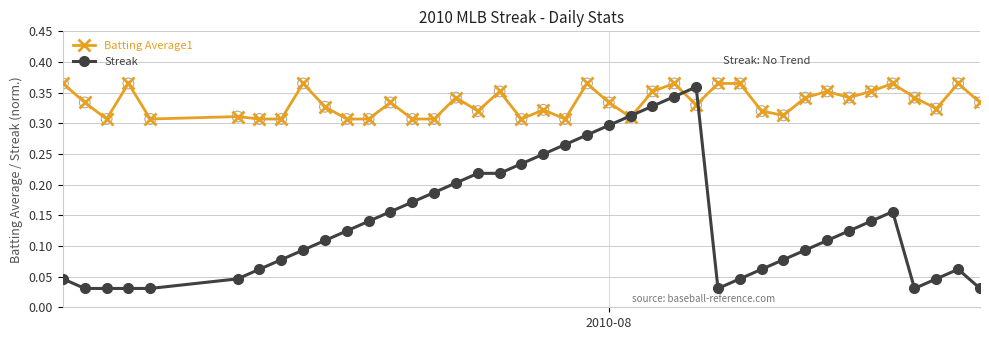

At how many categories does at least one series exceed 0?

40